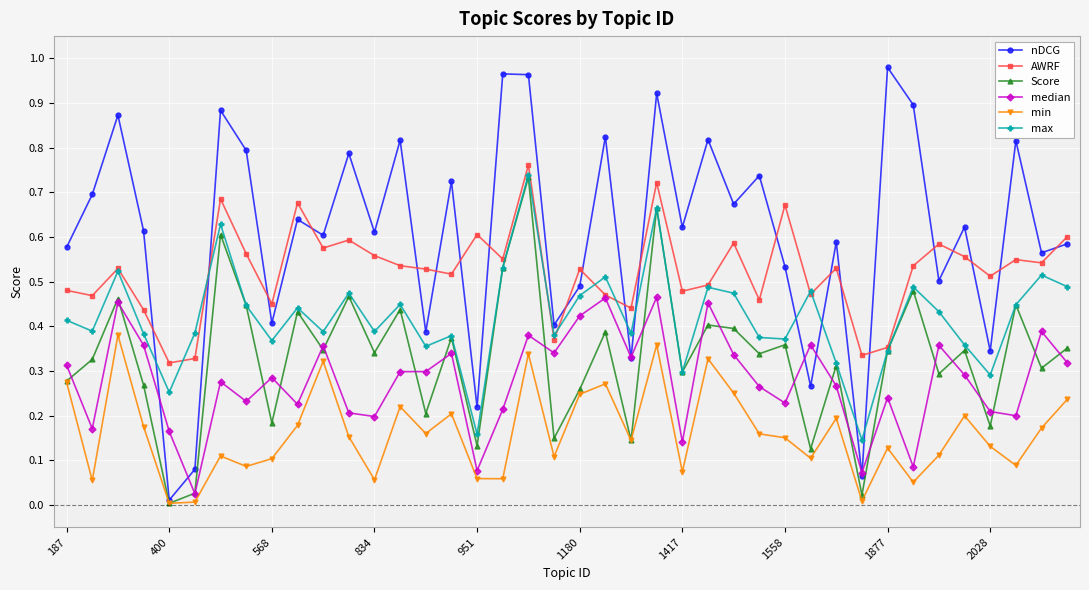

In max, how many points are lower than both neighbors (excluding endpoints)?

13